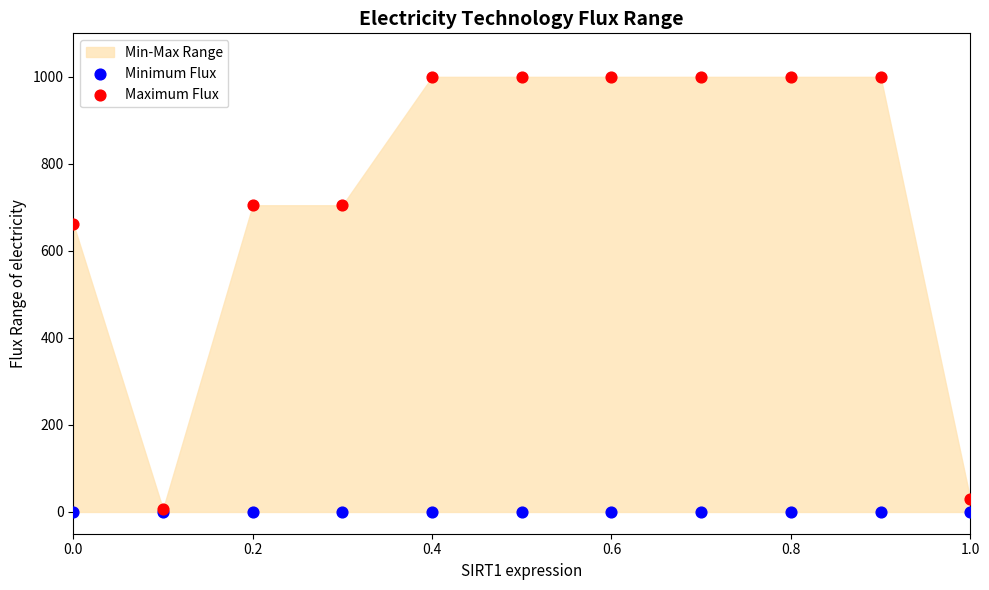

Across all series, what Y value is closest to 500?

662.7